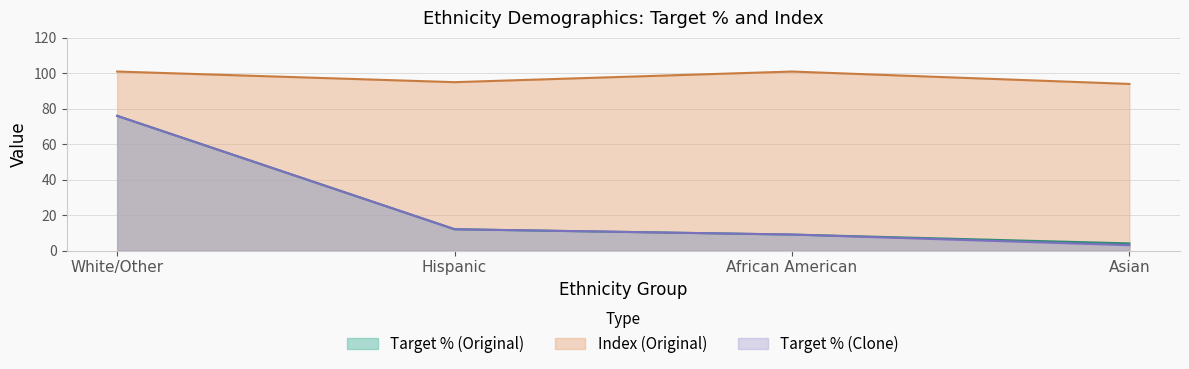

How many categories are shown in the chart?

4